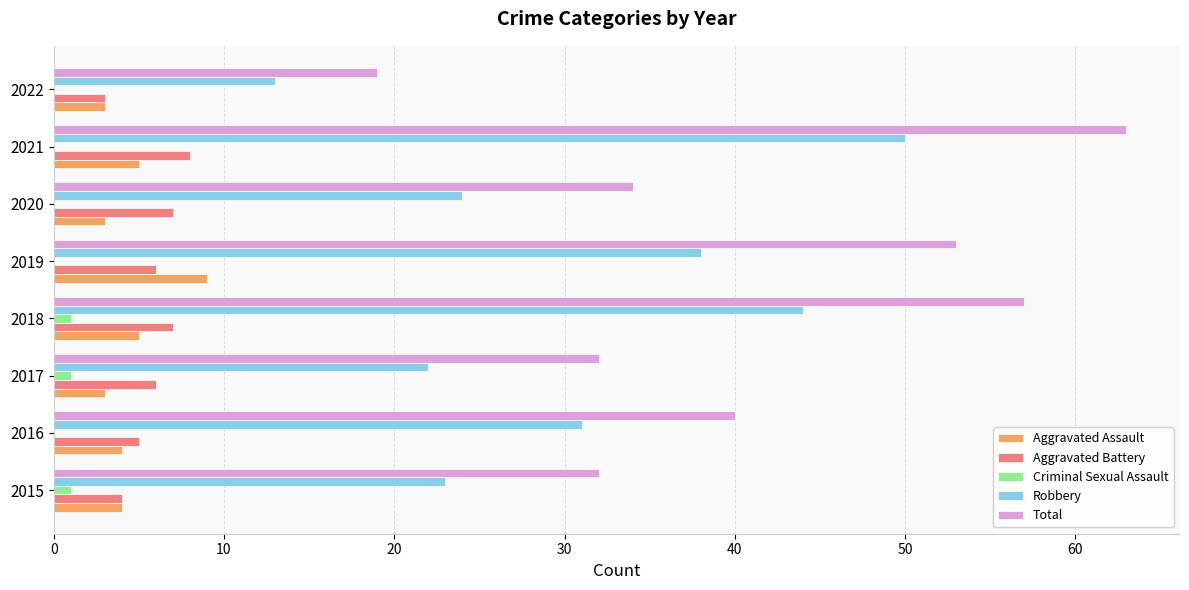

Is it true that Robbery equals 84 at 2021?

False